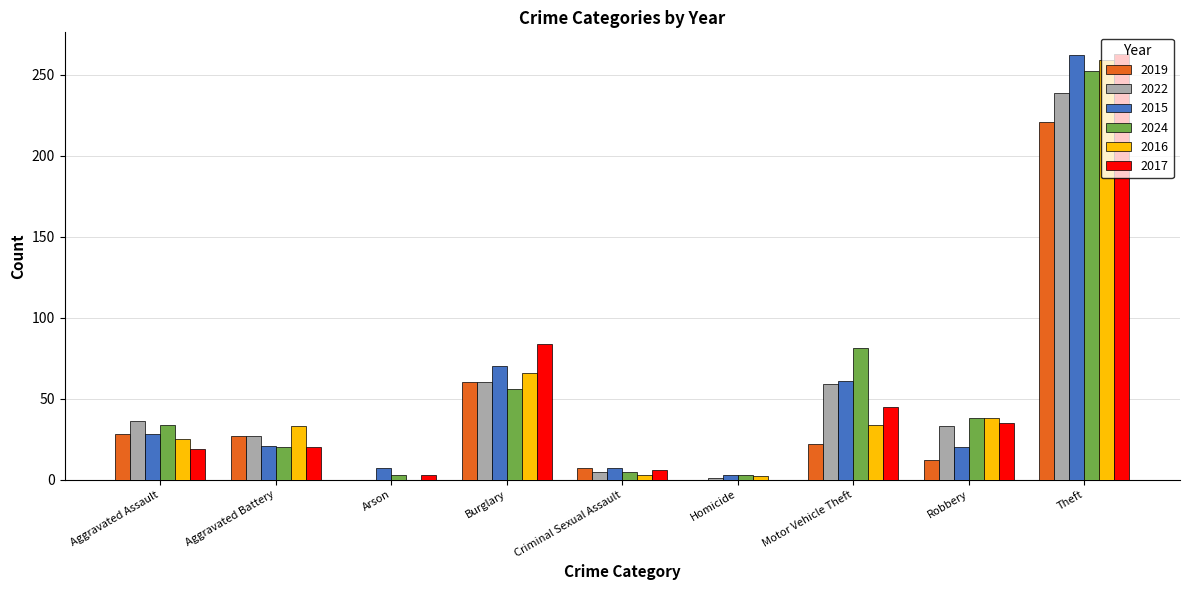

How many distinct data groups are displayed?

6